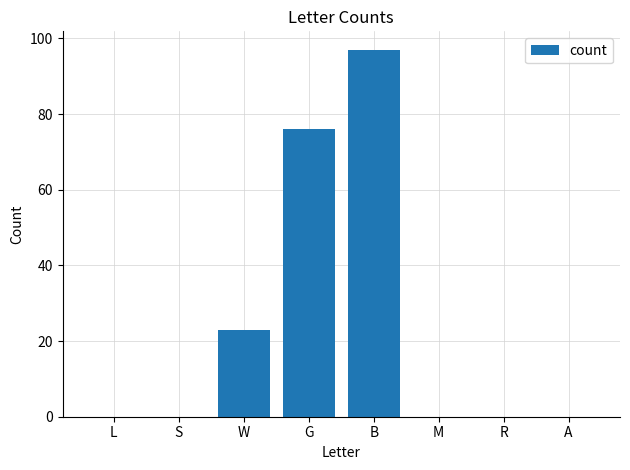

At which category does the chart reach its peak across all series?

B